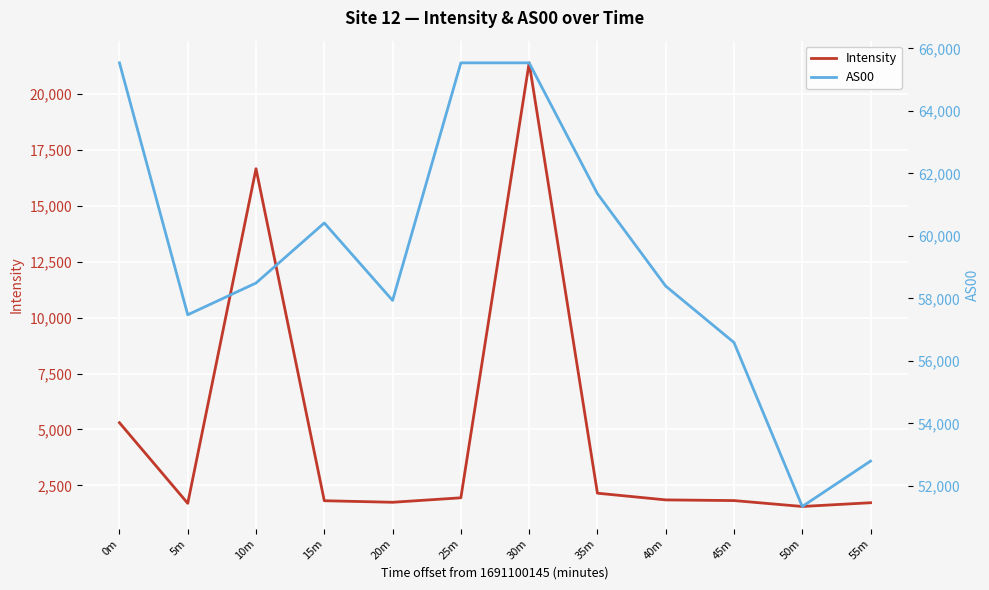

What is the label of the 5th point from the left?

20m